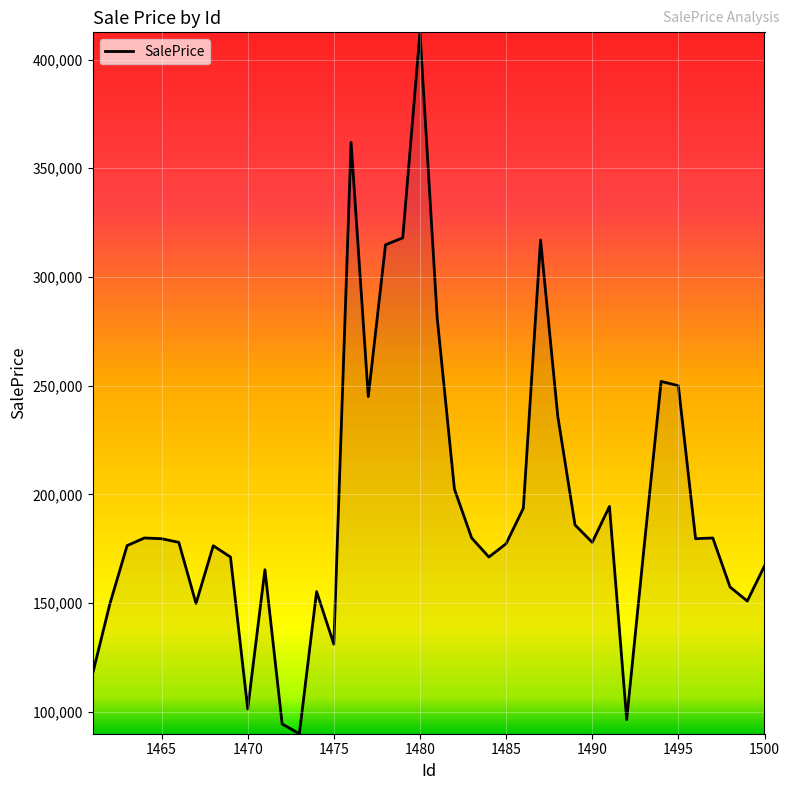

How many lines are shown in the chart?

1